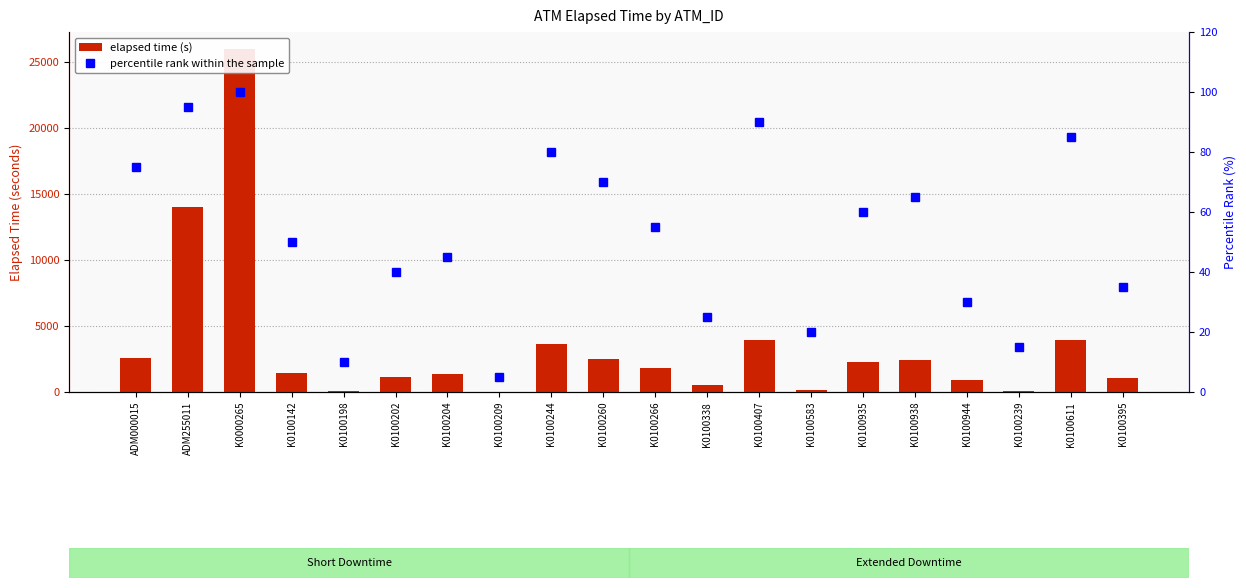

What is the difference between the second highest and minimum values in the elapsed time (s) series?

14010